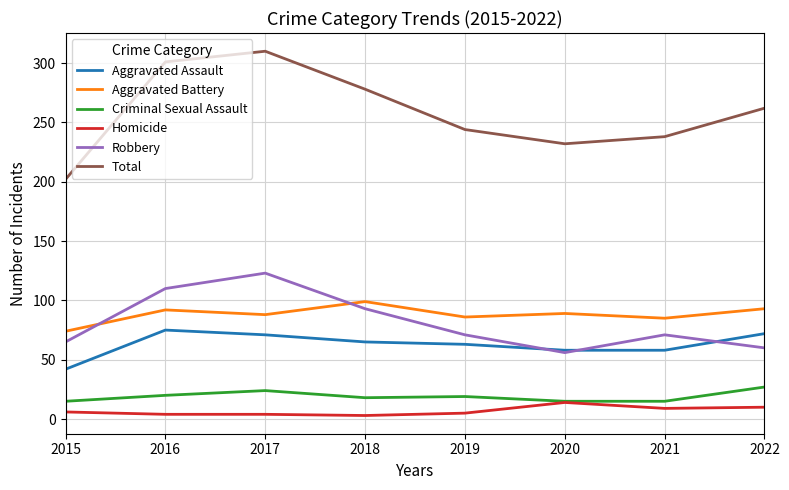

Which series has the widest spread of values?

Total